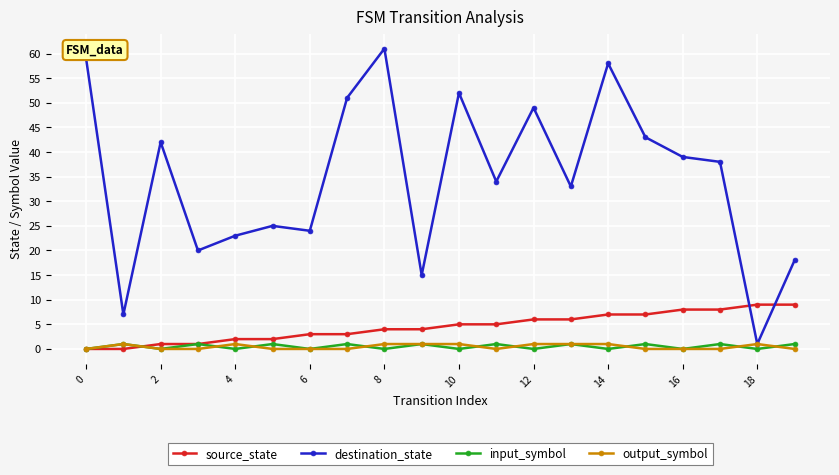

What is the maximum value for input_symbol?

1